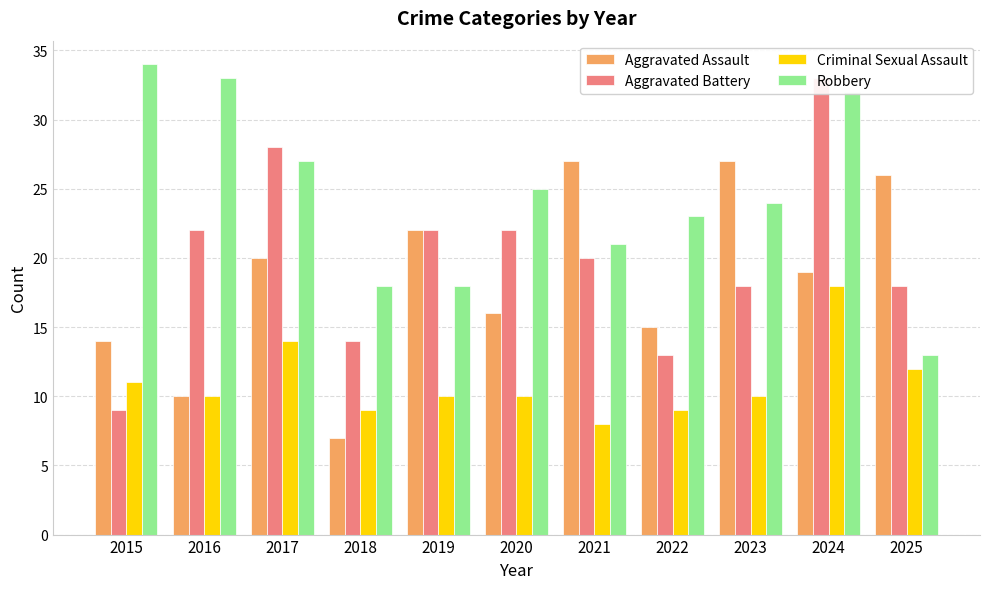

What are all the series names shown in the legend?

Aggravated Assault, Aggravated Battery, Criminal Sexual Assault, Robbery